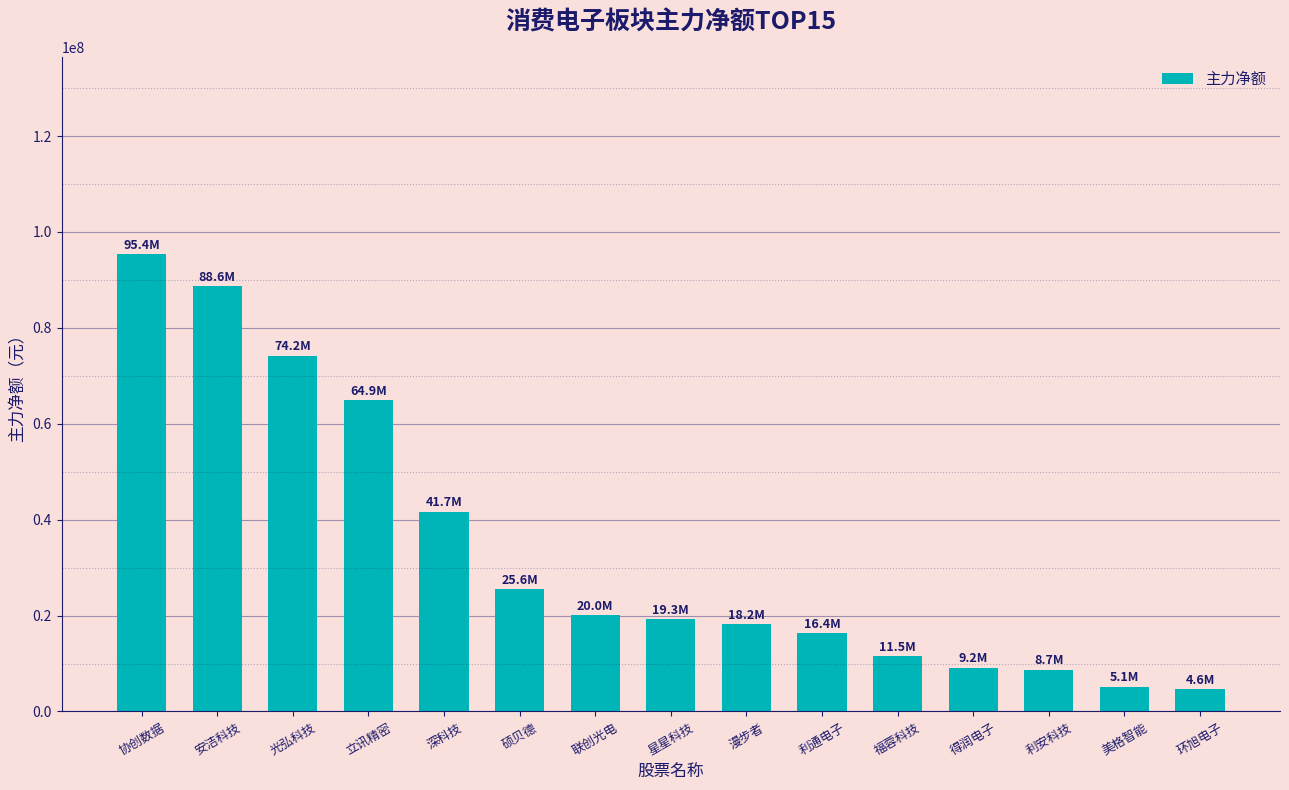

The value at 硕贝德 is 16947082. True or false?

False